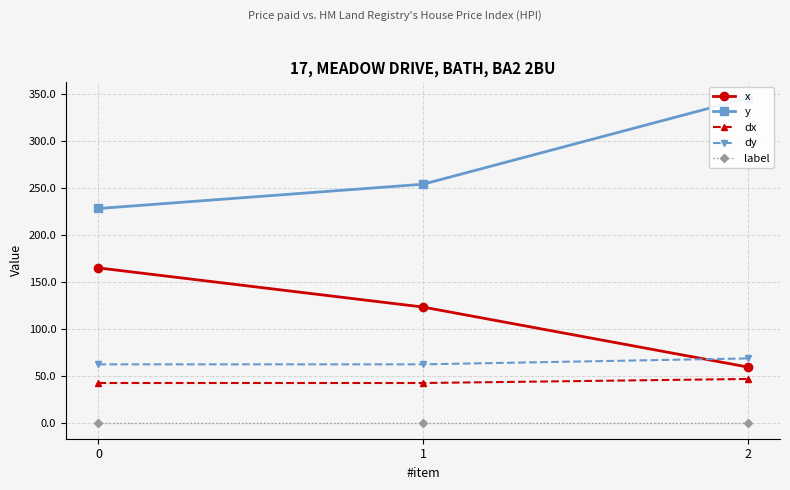

Reading right to left, what are all the values shown in this chart?

x: 60.0	123.7	165.3
y: 345.8	254.2	228.4
dx: 47.3	43.0	43.0
dy: 69.1	62.8	62.8
label: 1.0	1.0	1.0